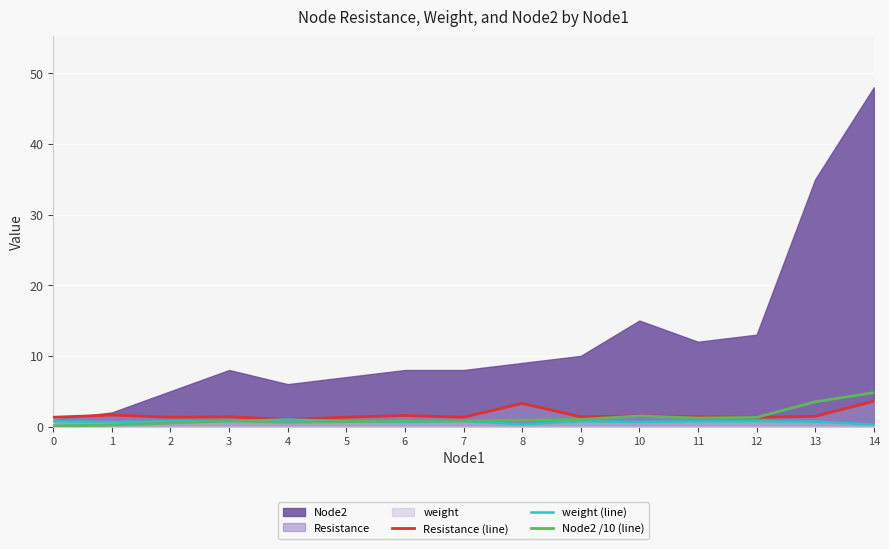

At which label is weight (line) closest to 0?

14